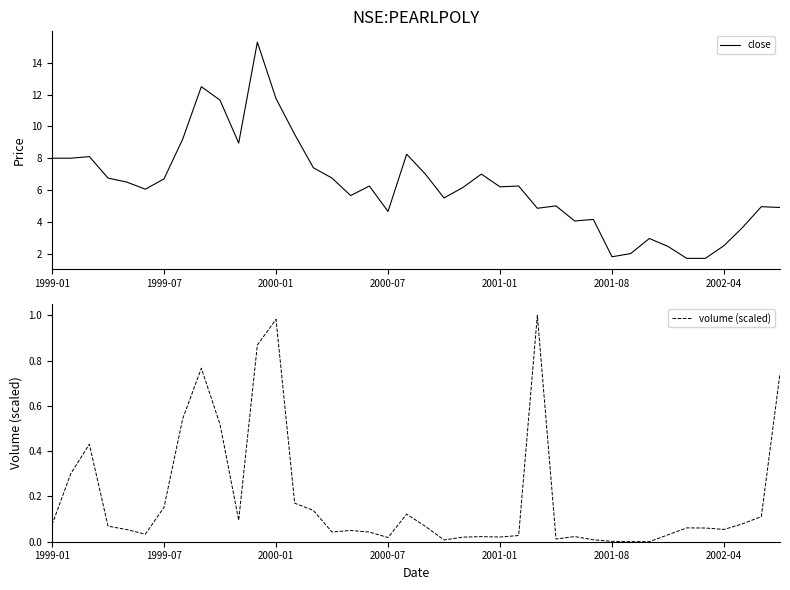

In volume (scaled), how many points are lower than both neighbors (excluding endpoints)?

9